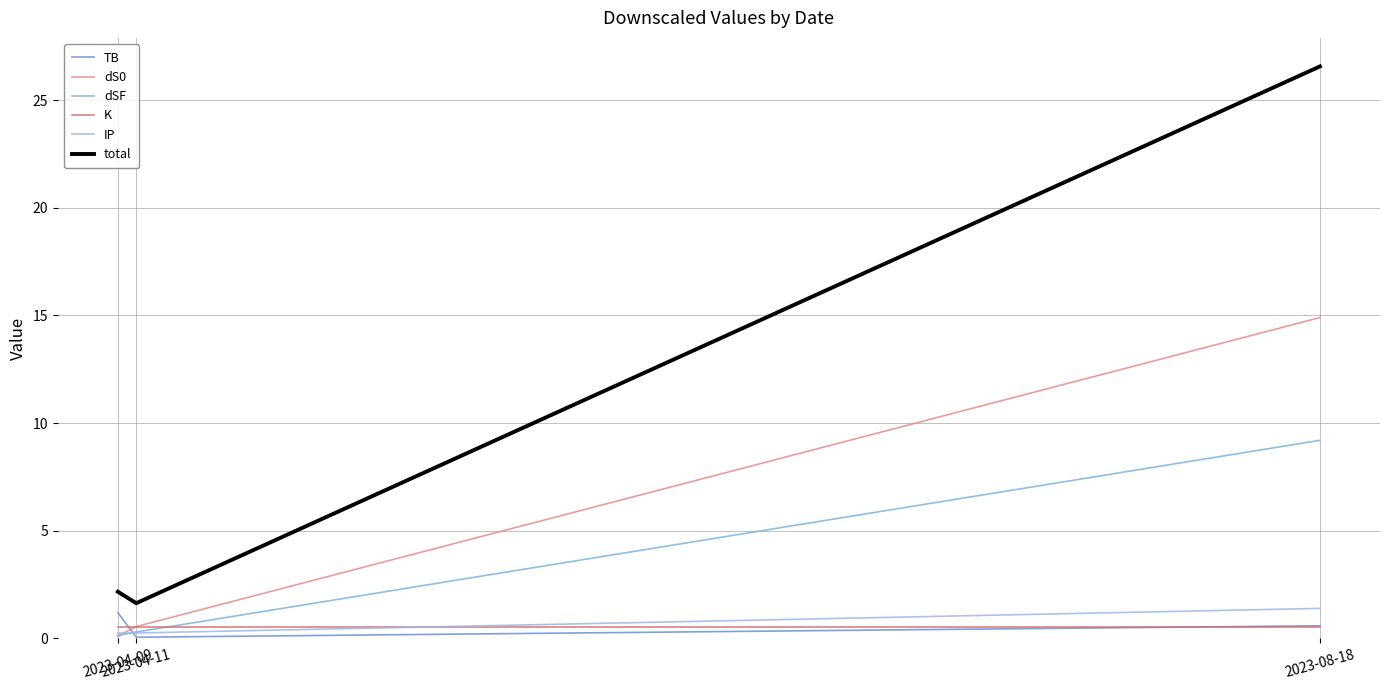

How many lines are shown in the chart?

6